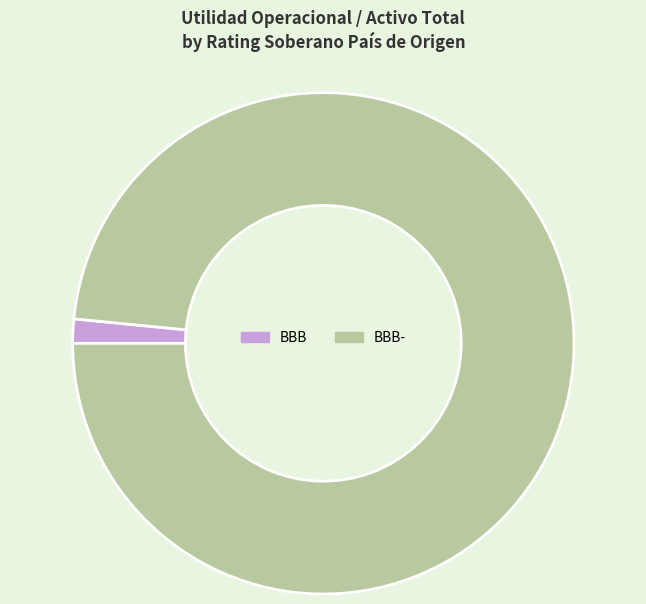

The BBB slice represents 2% of the pie. True or false?

True